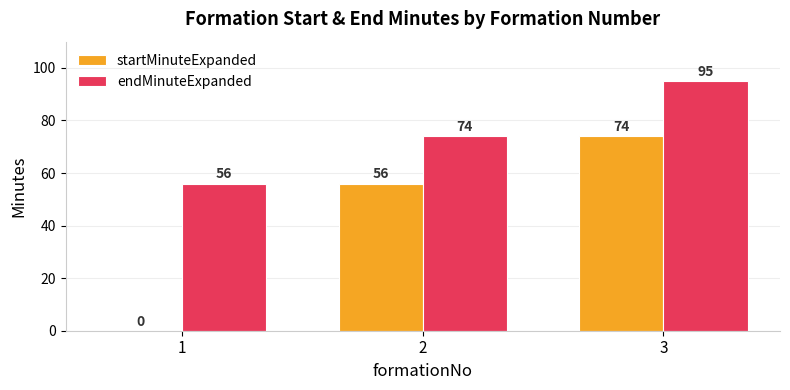

How many endMinuteExpanded values are between 56 and 95?

3